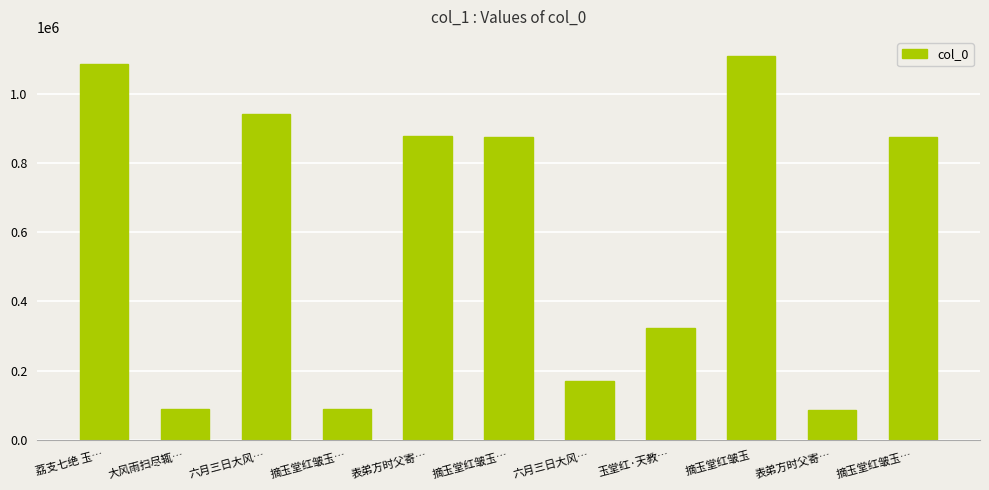

Approximately how many times larger is the value at 摘玉堂红皱玉 compared to 大风雨扫尽辄…?

12.4